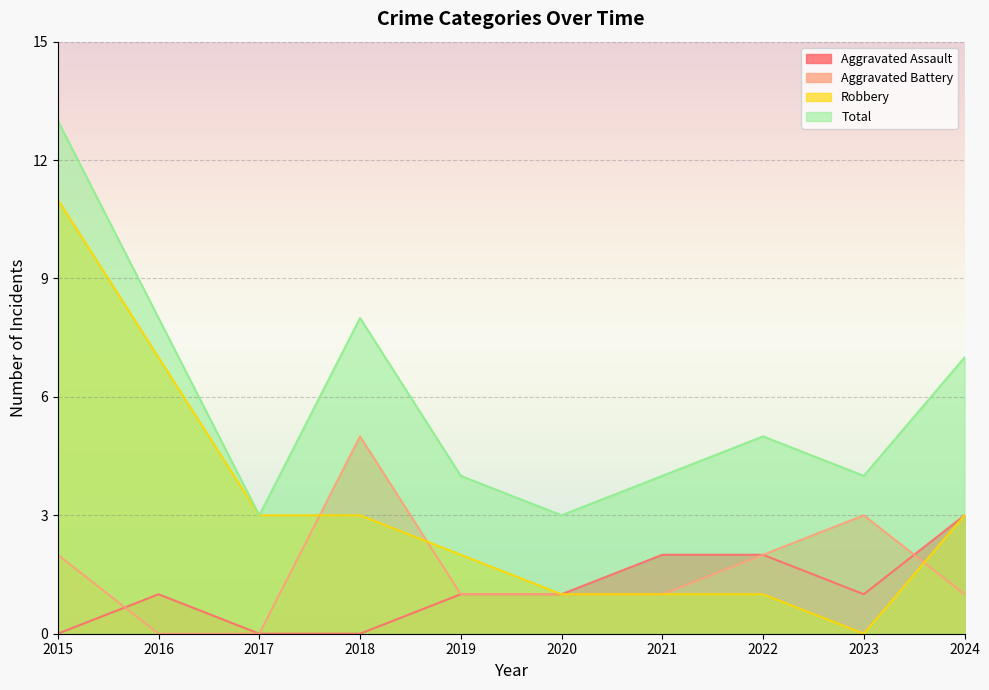

How many intersections are there between Aggravated Assault and Aggravated Battery?

2